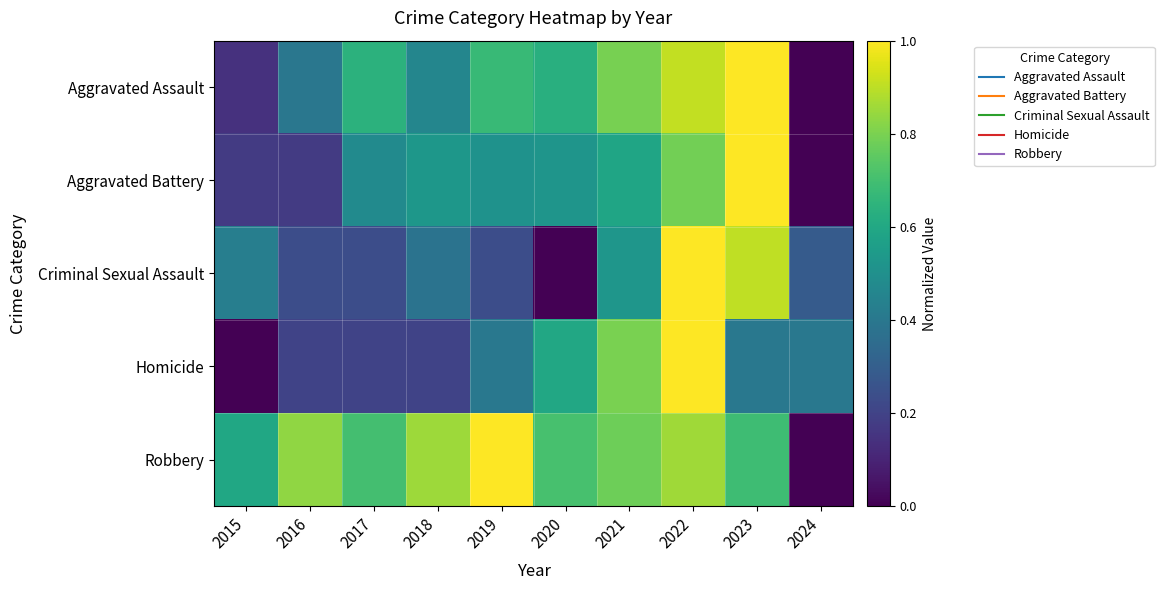

Which label corresponds to the smallest value in the chart?

2024